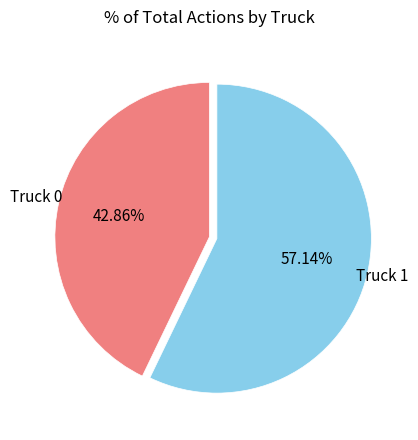

Is there any slice that represents more than half of the pie?

Yes